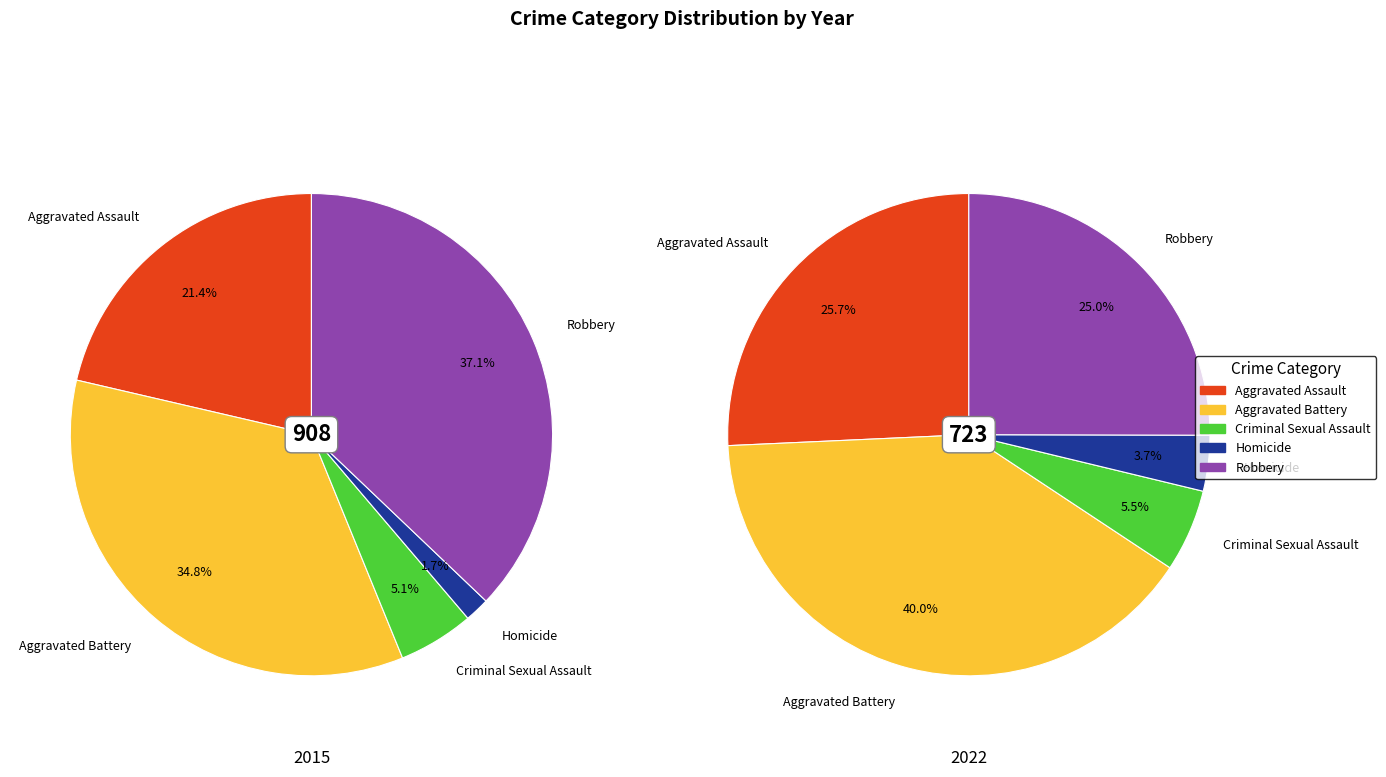

To the nearest percent, what percentage of the pie is Aggravated Assault?

21%